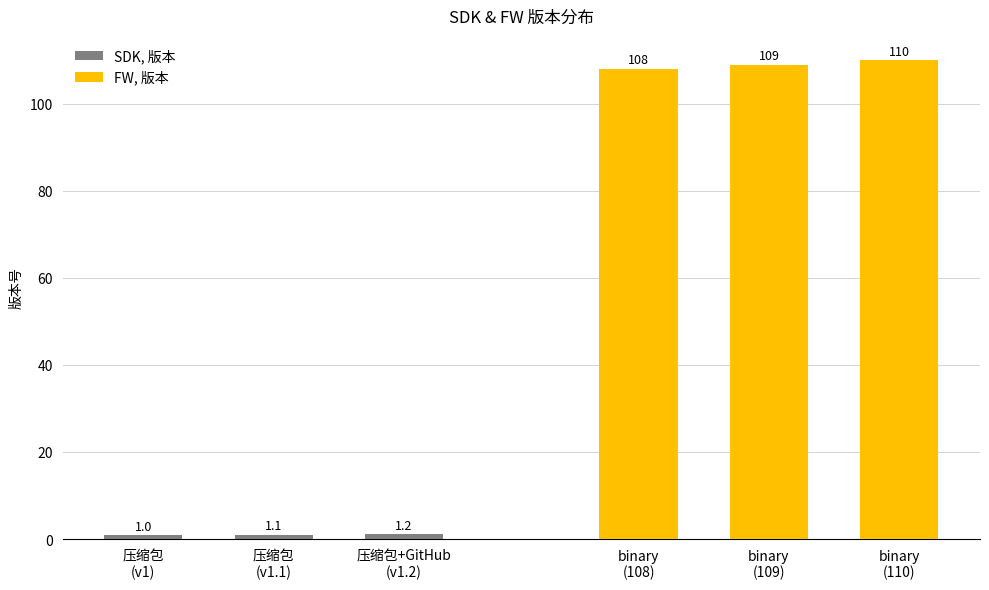

The value of SDK, 版本 at 压缩包+GitHub
(v1.2) is 1.2. True or false?

True